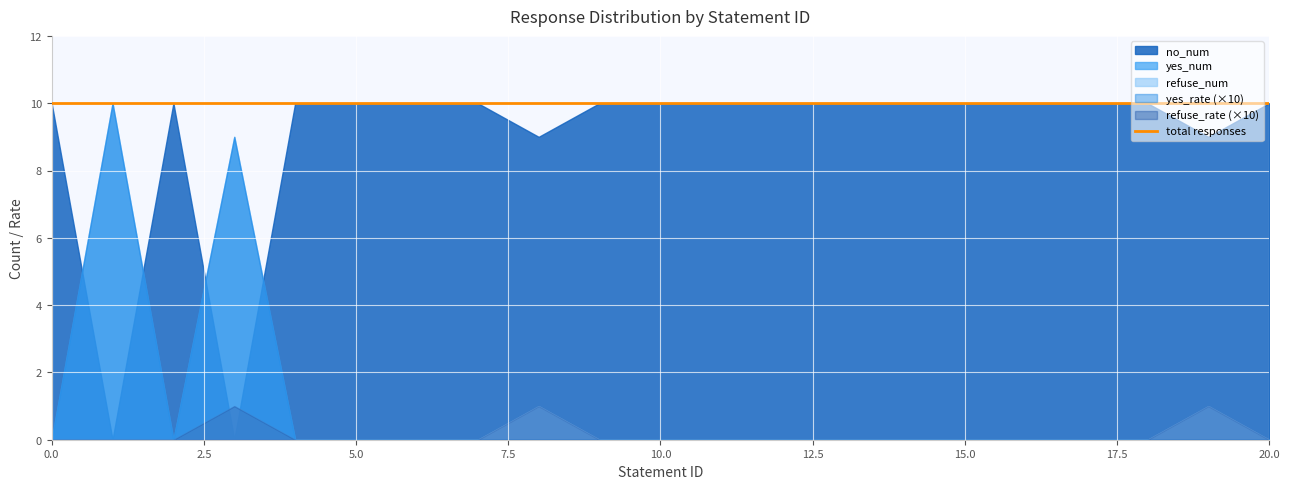

What is the sum of all yes_num values?

19.0